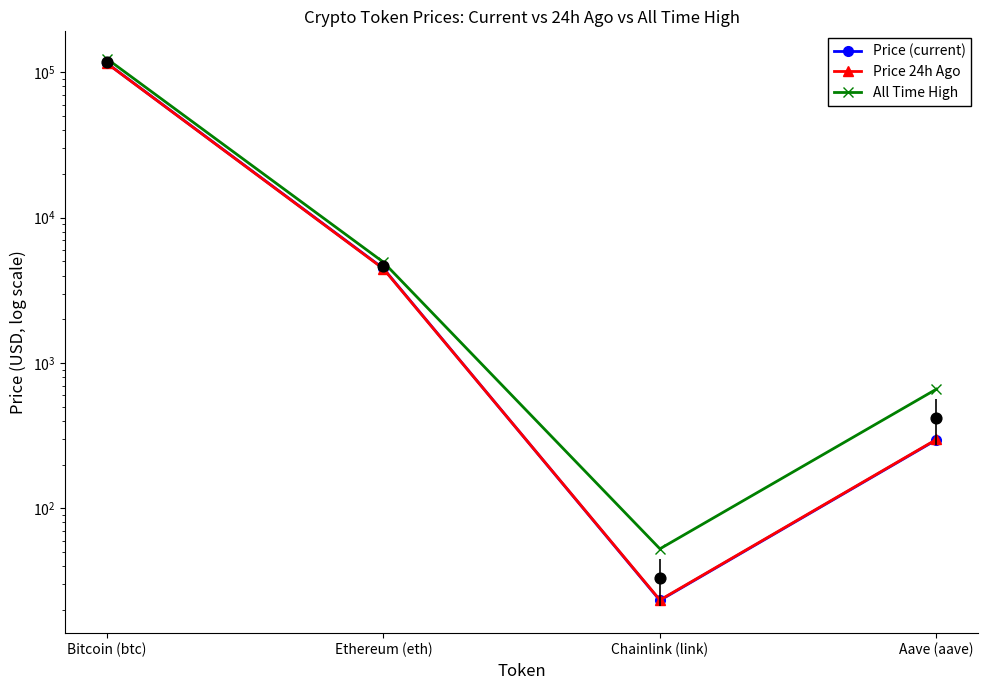

Is the value of All Time High at Bitcoin (btc) greater than the value of Price (current) at Aave (aave)?

Yes